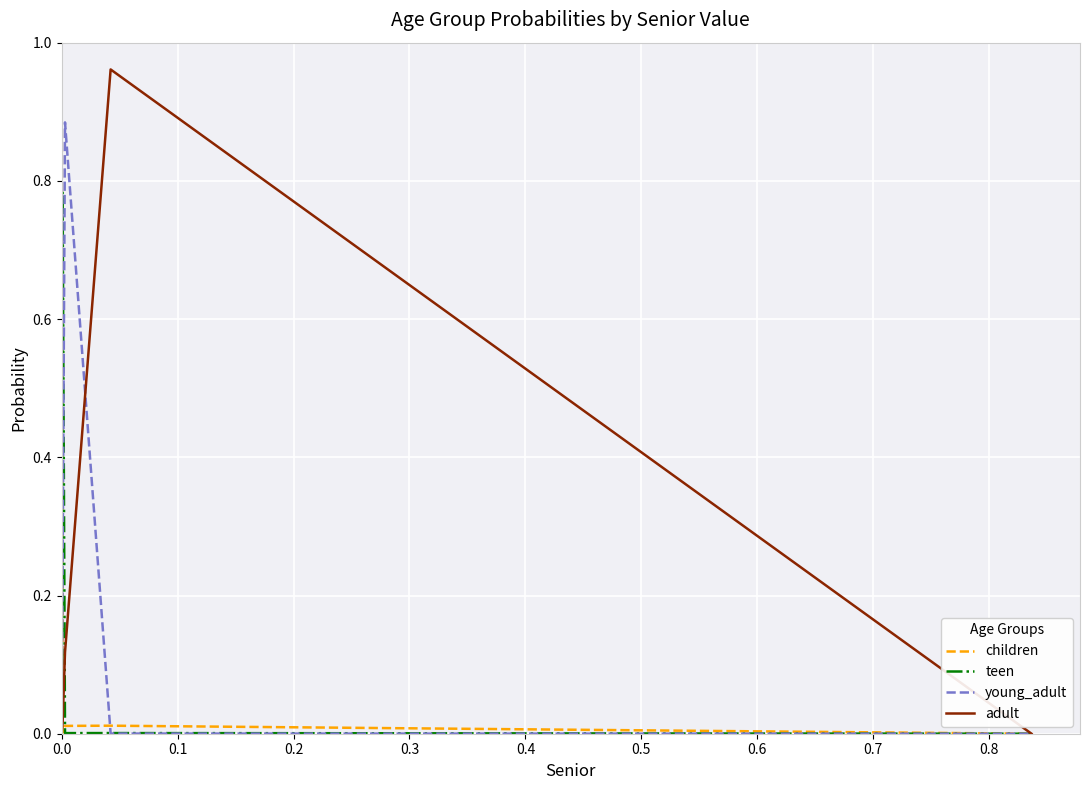

Which series has the largest range (max minus min)?

adult